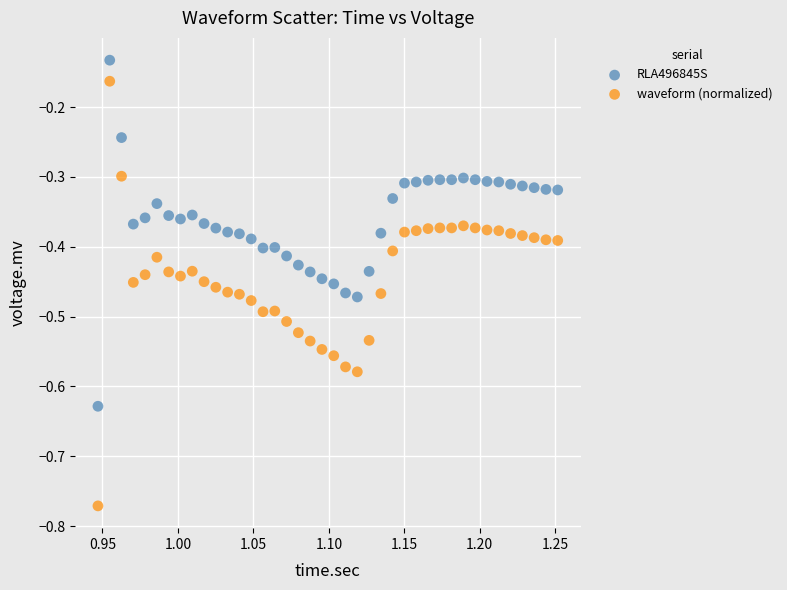

Which series has the widest spread of Y values?

waveform (normalized)